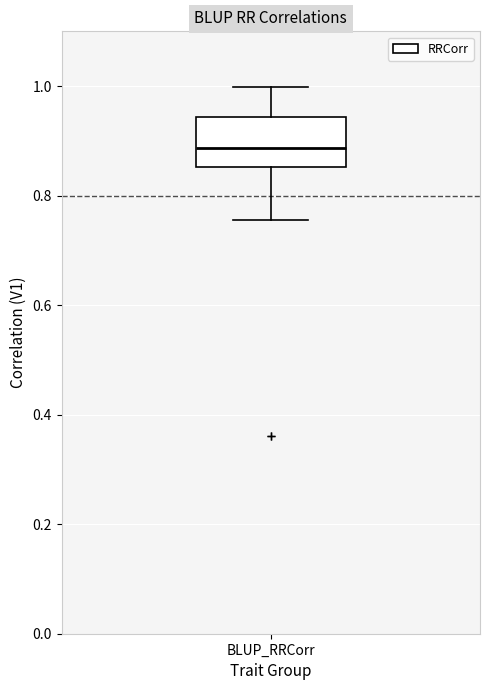

Where is the upper edge of the box for BLUP_RRCorr on the y-axis? The values are not printed on the chart, so give them approximately, as read against the axis.

0.94